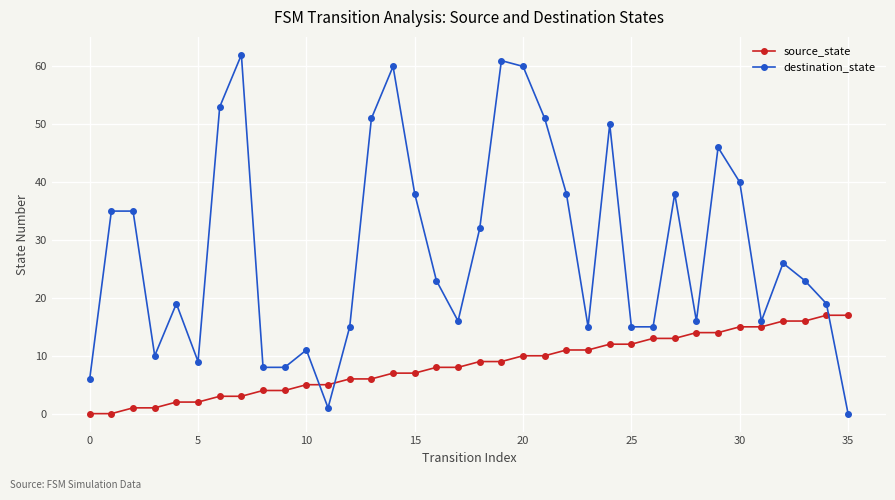

True or false: destination_state and source_state cross at least once.

True